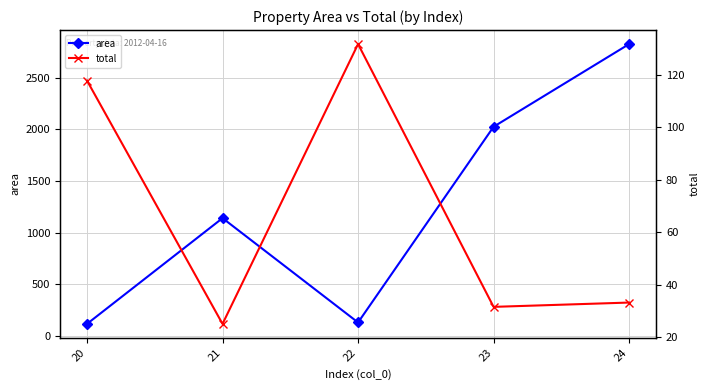

True or false: total and area intersect in this chart.

False